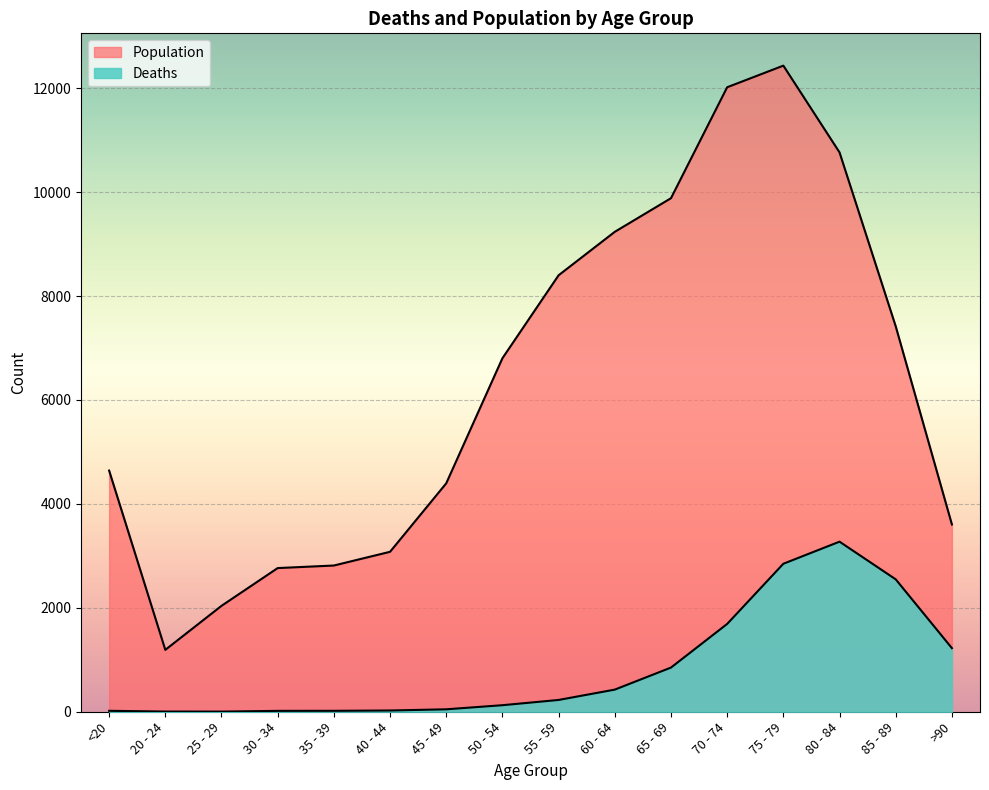

Rank the categories by Deaths value from highest to lowest.

80 - 84, 75 - 79, 85 - 89, 70 - 74, >90, 65 - 69, 60 - 64, 55 - 59, 50 - 54, 45 - 49, 40 - 44, <20, 35 - 39, 30 - 34, 20 - 24, 25 - 29